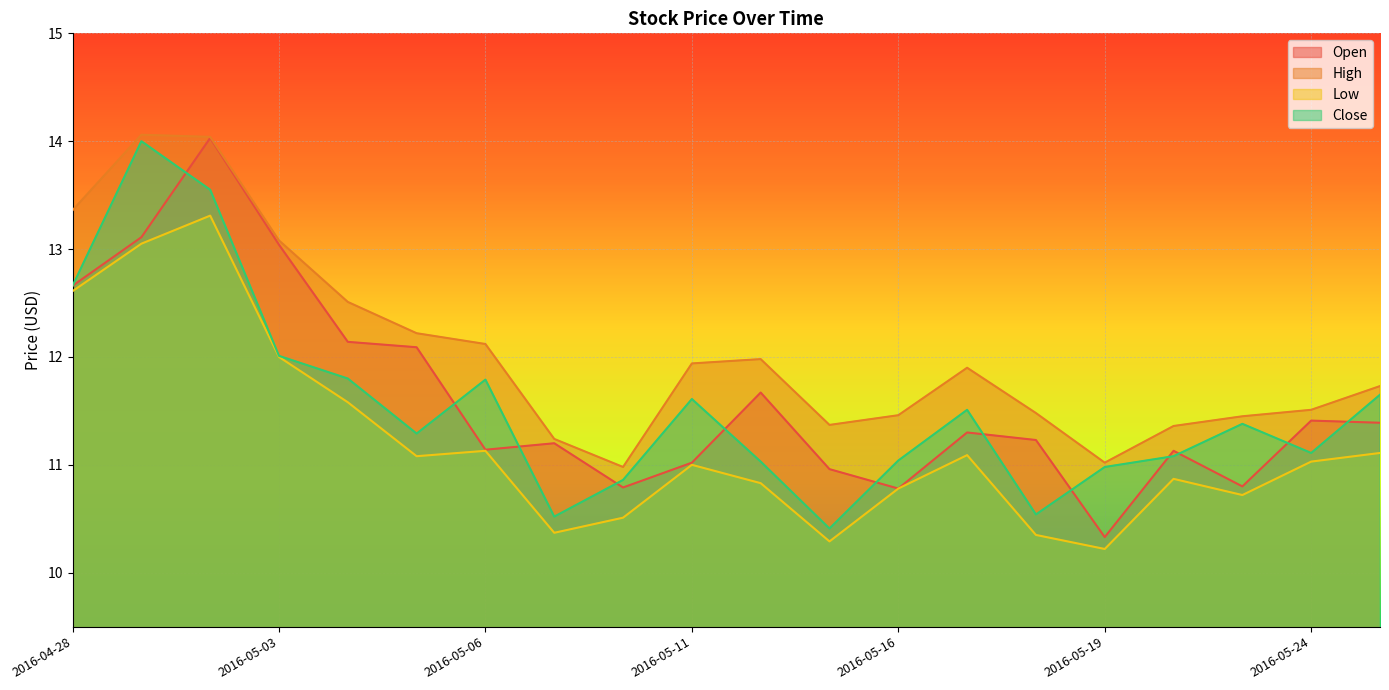

At how many categories does at least one series exceed 11?

19